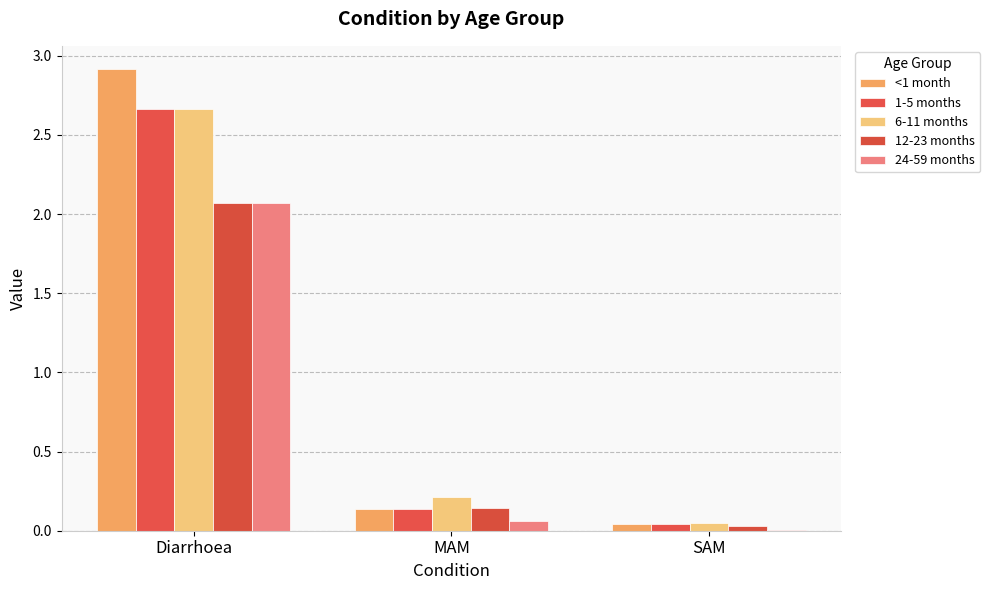

What is the label of the 2nd bar from the left?

MAM